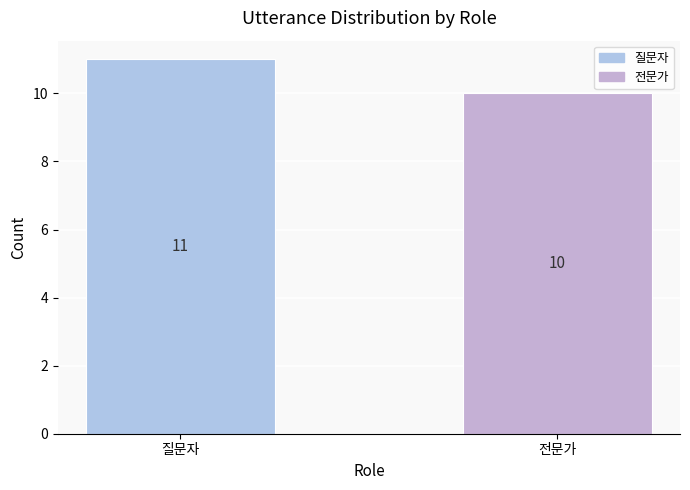

Where is the data nearest to the value 10?

전문가